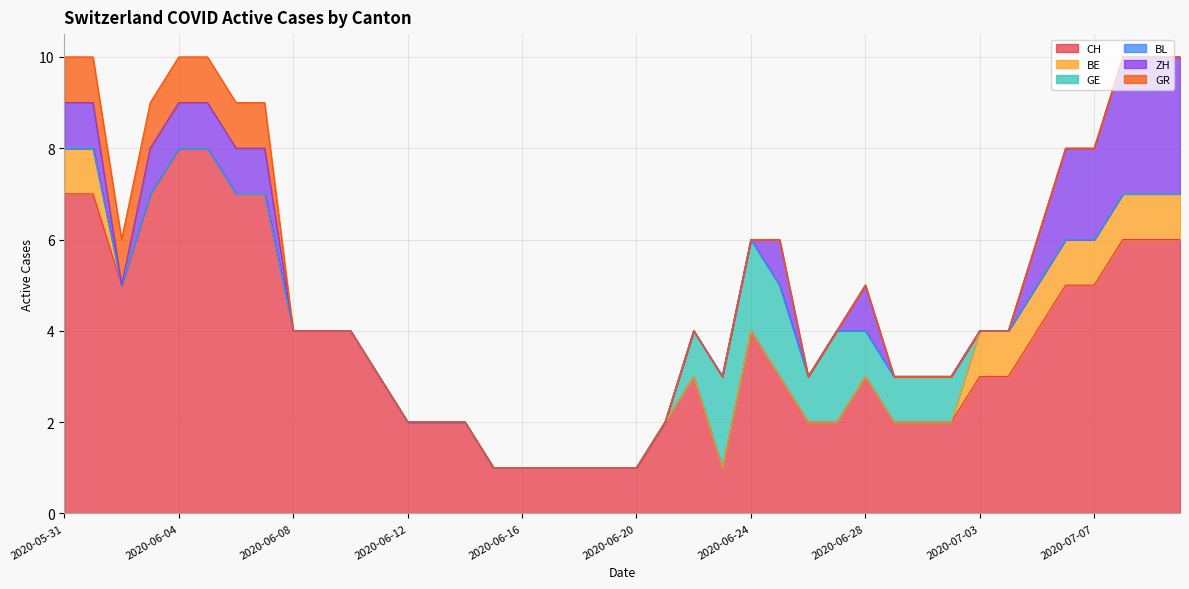

Reading left to right, what are all the values shown in this chart?

CH: 2020-05-31=7	2020-06-01=7	2020-06-02=5	2020-06-03=7	2020-06-04=8	2020-06-05=8	2020-06-06=7	2020-06-07=7	2020-06-08=4	2020-06-09=4	2020-06-10=4	2020-06-11=3	2020-06-12=2	2020-06-13=2	2020-06-14=2	2020-06-15=1	2020-06-16=1	2020-06-17=1	2020-06-18=1	2020-06-19=1	2020-06-20=1	2020-06-21=2	2020-06-22=3	2020-06-23=1	2020-06-24=4	2020-06-25=3	2020-06-26=2	2020-06-27=2	2020-06-28=3	2020-06-29=2	2020-06-30=2	2020-07-01=2	2020-07-03=3	2020-07-04=3	2020-07-05=4	2020-07-06=5	2020-07-07=5	2020-07-08=6	2020-07-09=6	2020-07-09=6
BE: 2020-05-31=1	2020-06-01=1	2020-06-02=0	2020-06-03=0	2020-06-04=0	2020-06-05=0	2020-06-06=0	2020-06-07=0	2020-06-08=0	2020-06-09=0	2020-06-10=0	2020-06-11=0	2020-06-12=0	2020-06-13=0	2020-06-14=0	2020-06-15=0	2020-06-16=0	2020-06-17=0	2020-06-18=0	2020-06-19=0	2020-06-20=0	2020-06-21=0	2020-06-22=0	2020-06-23=0	2020-06-24=0	2020-06-25=0	2020-06-26=0	2020-06-27=0	2020-06-28=0	2020-06-29=0	2020-06-30=0	2020-07-01=0	2020-07-03=1	2020-07-04=1	2020-07-05=1	2020-07-06=1	2020-07-07=1	2020-07-08=1	2020-07-09=1	2020-07-09=1
GE: 2020-05-31=0	2020-06-01=0	2020-06-02=0	2020-06-03=0	2020-06-04=0	2020-06-05=0	2020-06-06=0	2020-06-07=0	2020-06-08=0	2020-06-09=0	2020-06-10=0	2020-06-11=0	2020-06-12=0	2020-06-13=0	2020-06-14=0	2020-06-15=0	2020-06-16=0	2020-06-17=0	2020-06-18=0	2020-06-19=0	2020-06-20=0	2020-06-21=0	2020-06-22=1	2020-06-23=2	2020-06-24=2	2020-06-25=2	2020-06-26=1	2020-06-27=2	2020-06-28=1	2020-06-29=1	2020-06-30=1	2020-07-01=1	2020-07-03=0	2020-07-04=0	2020-07-05=0	2020-07-06=0	2020-07-07=0	2020-07-08=0	2020-07-09=0	2020-07-09=0
BL: 2020-05-31=0	2020-06-01=0	2020-06-02=0	2020-06-03=0	2020-06-04=0	2020-06-05=0	2020-06-06=0	2020-06-07=0	2020-06-08=0	2020-06-09=0	2020-06-10=0	2020-06-11=0	2020-06-12=0	2020-06-13=0	2020-06-14=0	2020-06-15=0	2020-06-16=0	2020-06-17=0	2020-06-18=0	2020-06-19=0	2020-06-20=0	2020-06-21=0	2020-06-22=0	2020-06-23=0	2020-06-24=0	2020-06-25=0	2020-06-26=0	2020-06-27=0	2020-06-28=0	2020-06-29=0	2020-06-30=0	2020-07-01=0	2020-07-03=0	2020-07-04=0	2020-07-05=0	2020-07-06=0	2020-07-07=0	2020-07-08=0	2020-07-09=0	2020-07-09=0
ZH: 2020-05-31=1	2020-06-01=1	2020-06-02=0	2020-06-03=1	2020-06-04=1	2020-06-05=1	2020-06-06=1	2020-06-07=1	2020-06-08=0	2020-06-09=0	2020-06-10=0	2020-06-11=0	2020-06-12=0	2020-06-13=0	2020-06-14=0	2020-06-15=0	2020-06-16=0	2020-06-17=0	2020-06-18=0	2020-06-19=0	2020-06-20=0	2020-06-21=0	2020-06-22=0	2020-06-23=0	2020-06-24=0	2020-06-25=1	2020-06-26=0	2020-06-27=0	2020-06-28=1	2020-06-29=0	2020-06-30=0	2020-07-01=0	2020-07-03=0	2020-07-04=0	2020-07-05=1	2020-07-06=2	2020-07-07=2	2020-07-08=3	2020-07-09=3	2020-07-09=3
GR: 2020-05-31=1	2020-06-01=1	2020-06-02=1	2020-06-03=1	2020-06-04=1	2020-06-05=1	2020-06-06=1	2020-06-07=1	2020-06-08=0	2020-06-09=0	2020-06-10=0	2020-06-11=0	2020-06-12=0	2020-06-13=0	2020-06-14=0	2020-06-15=0	2020-06-16=0	2020-06-17=0	2020-06-18=0	2020-06-19=0	2020-06-20=0	2020-06-21=0	2020-06-22=0	2020-06-23=0	2020-06-24=0	2020-06-25=0	2020-06-26=0	2020-06-27=0	2020-06-28=0	2020-06-29=0	2020-06-30=0	2020-07-01=0	2020-07-03=0	2020-07-04=0	2020-07-05=0	2020-07-06=0	2020-07-07=0	2020-07-08=0	2020-07-09=0	2020-07-09=0